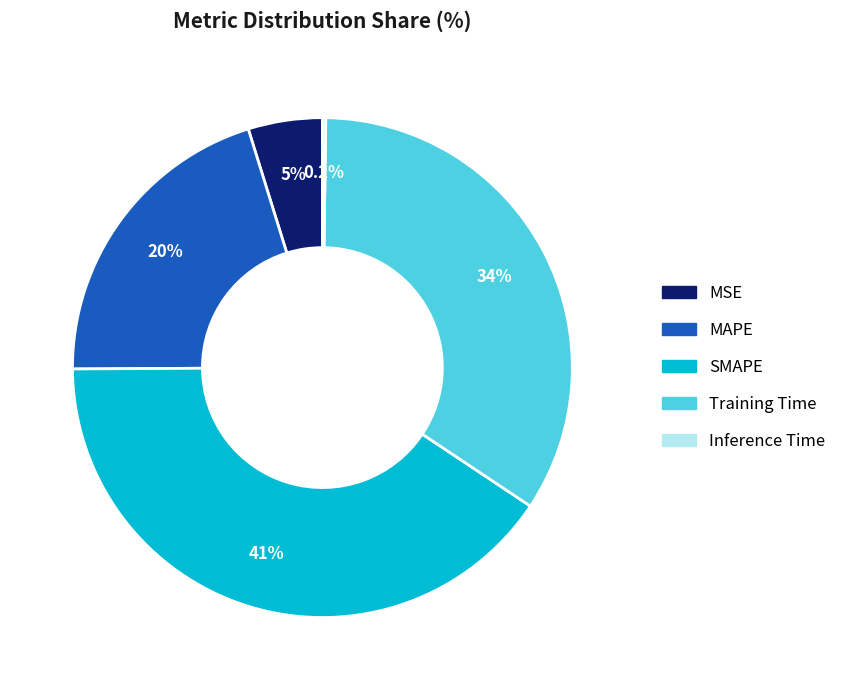

To the nearest percent, what is the difference between the largest and smallest slice percentages?

40%